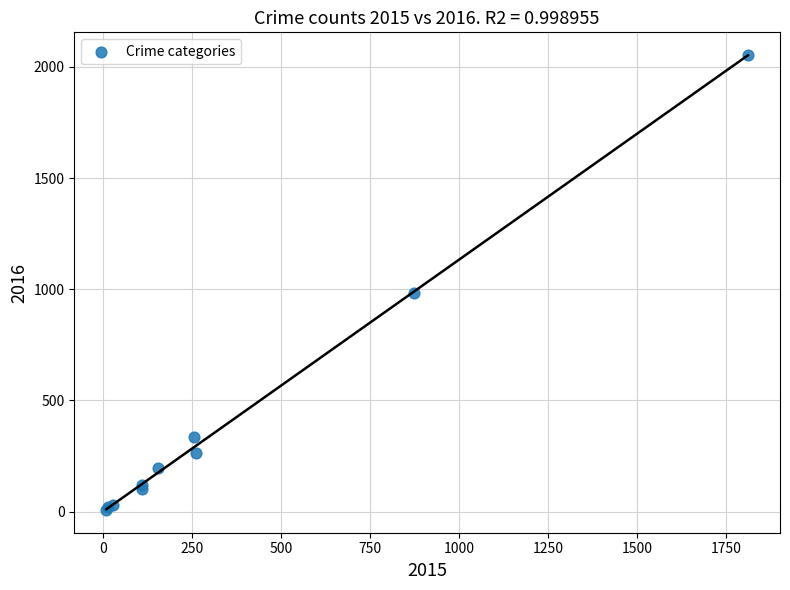

What Y value in the scatter plot is closest to 1030?

984